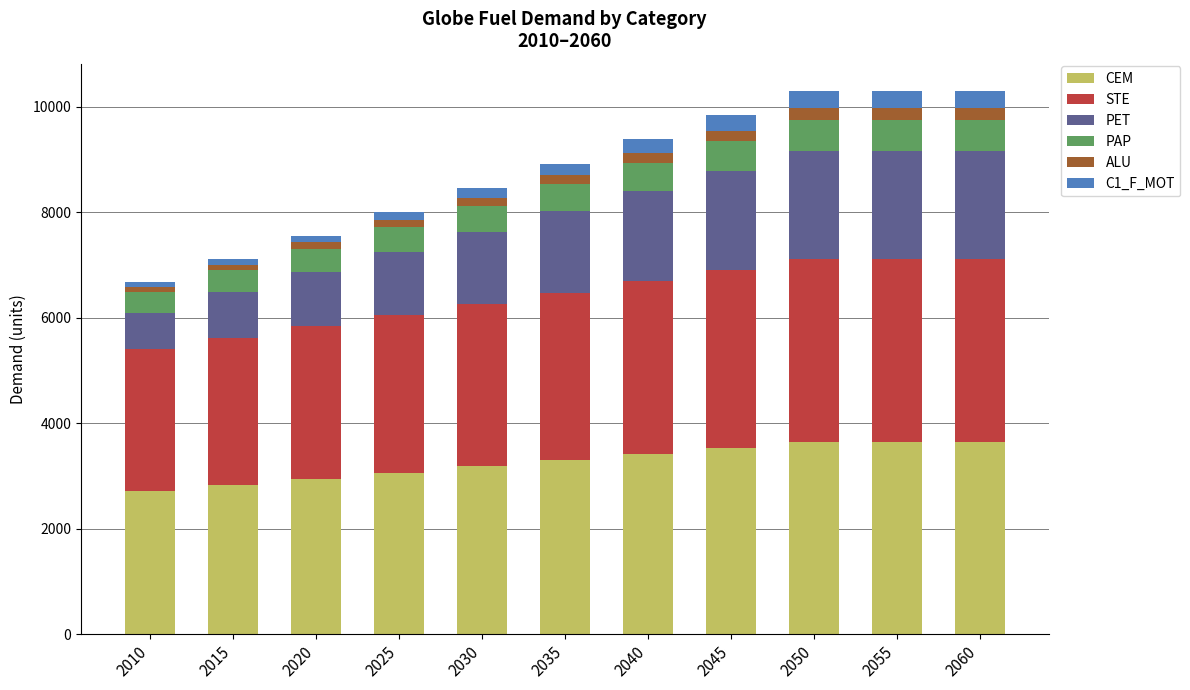

What is the sum of all CEM values?

35936.4